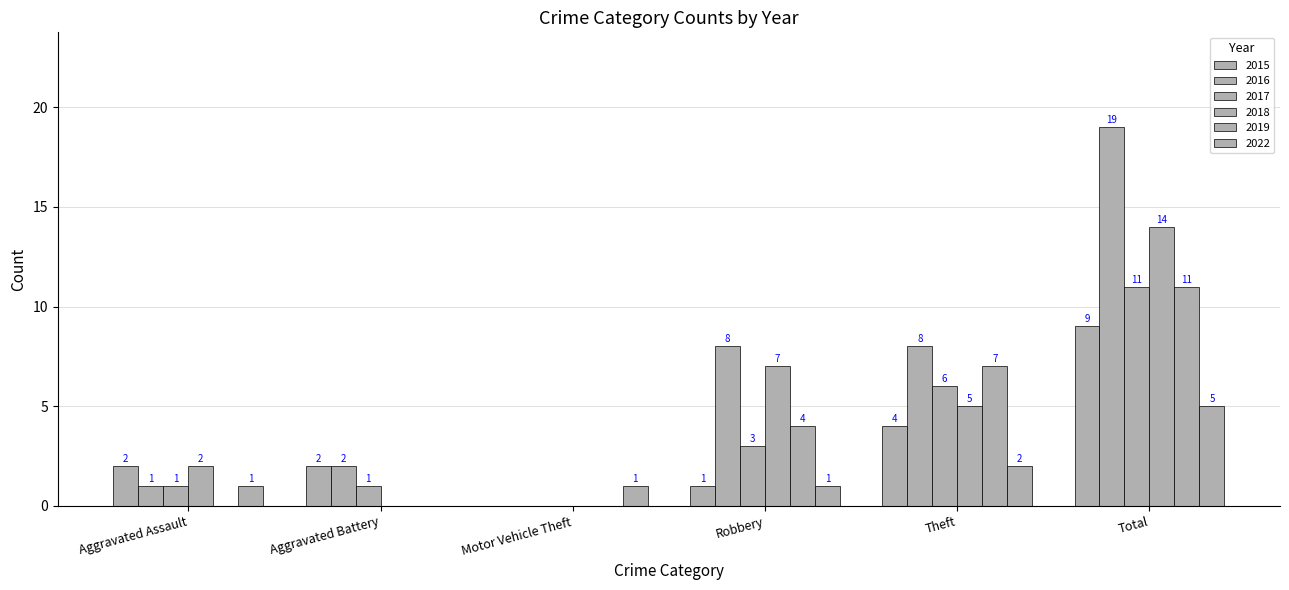

What is the label of the 4th bar from the right?

Motor Vehicle Theft